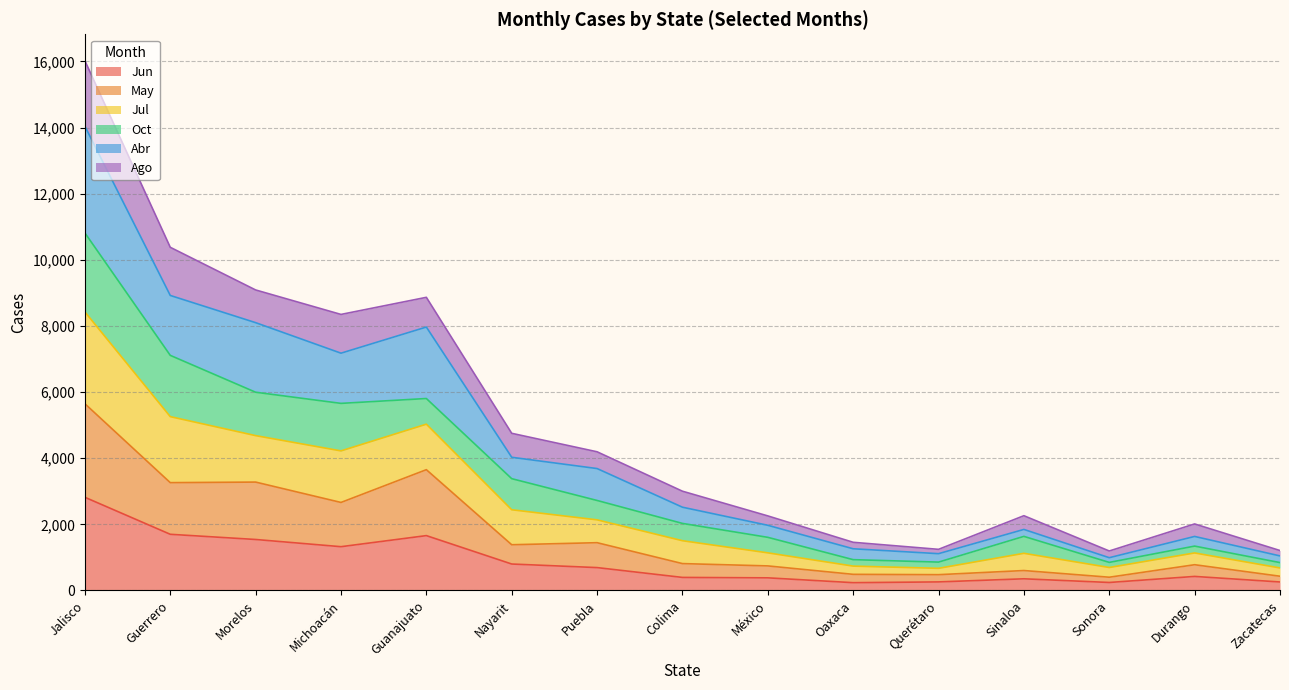

Which category has the highest value in the Jun series?

Jalisco